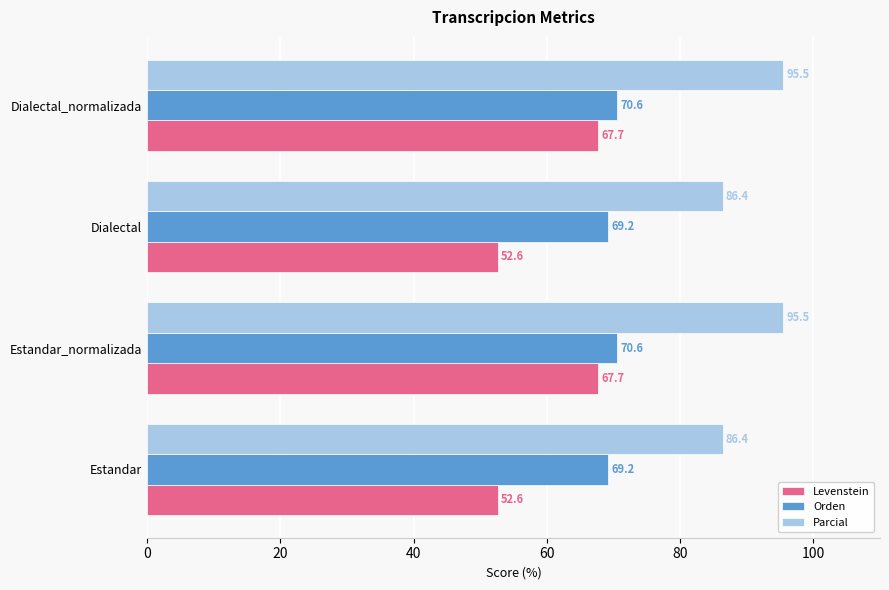

Which series has the widest spread of values?

Levenstein